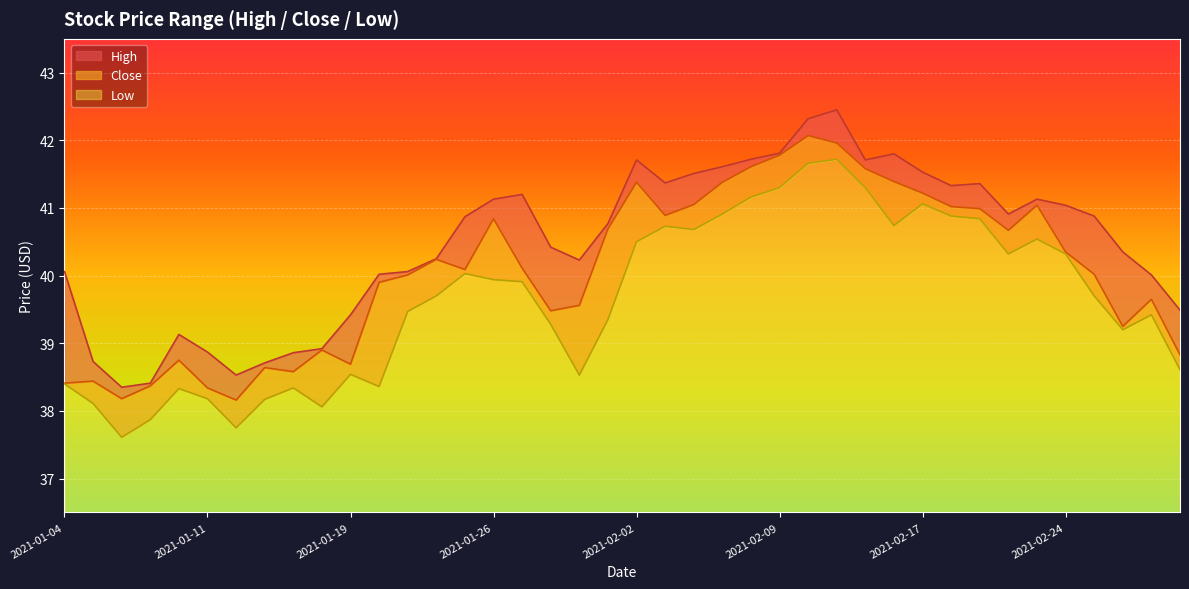

At which category does High reach its first local valley?

2021-01-06